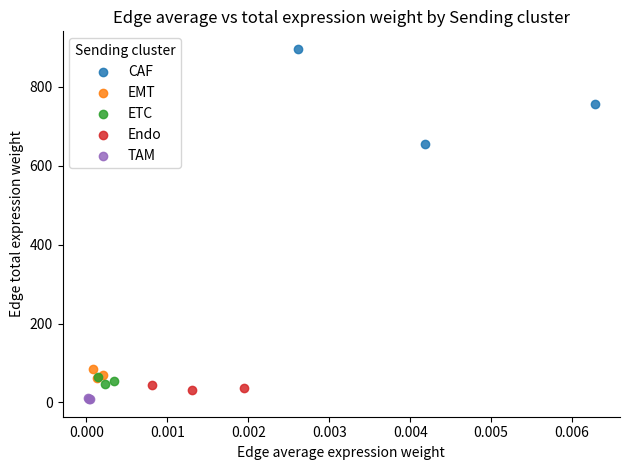

Which series has the widest spread of Y values?

CAF